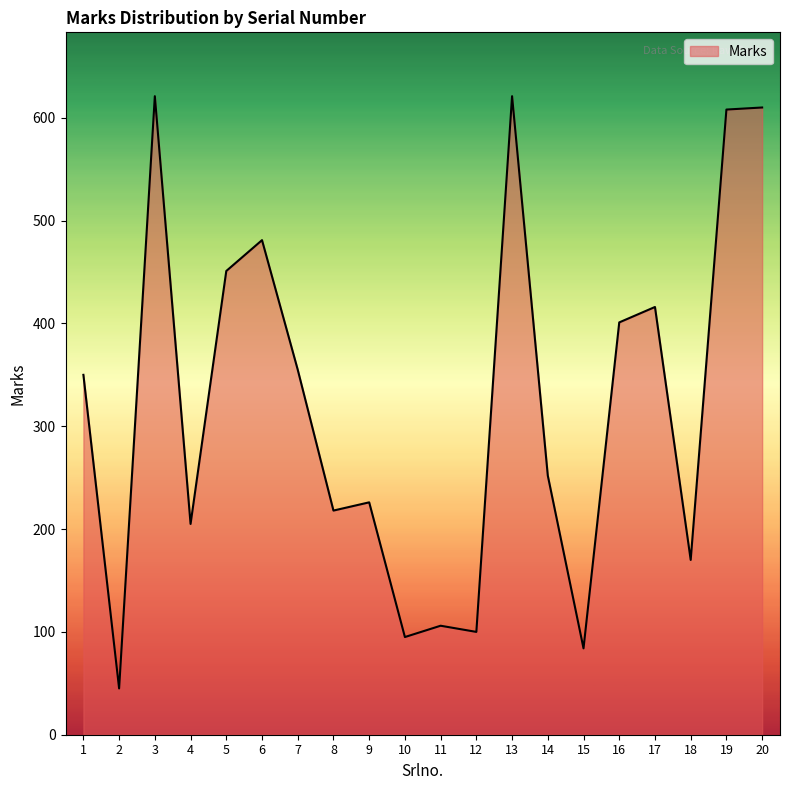

What is the ratio of the value at 1 to the value at 11?

3.3